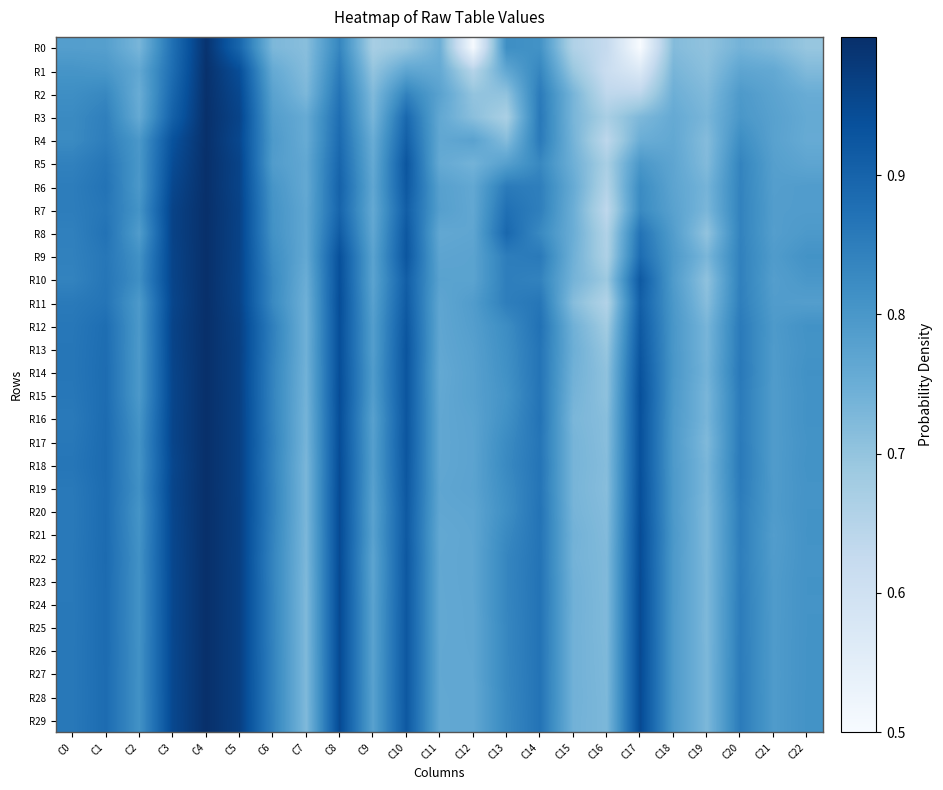

Reading left to right, transcribe all the data shown in this chart.

R0: C0=0.8	C1=0.8	C2=0.7	C3=0.9	C4=1.0	C5=0.9	C6=0.7	C7=0.7	C8=0.8	C9=0.7	C10=0.7	C11=0.7	C12=0.5	C13=0.8	C14=0.8	C15=0.7	C16=0.6	C17=0.5	C18=0.7	C19=0.7	C20=0.7	C21=0.7	C22=0.7
R1: C0=0.8	C1=0.8	C2=0.8	C3=0.9	C4=1.0	C5=0.9	C6=0.8	C7=0.7	C8=0.9	C9=0.7	C10=0.8	C11=0.8	C12=0.7	C13=0.8	C14=0.8	C15=0.7	C16=0.6	C17=0.6	C18=0.7	C19=0.7	C20=0.8	C21=0.8	C22=0.7
R2: C0=0.8	C1=0.8	C2=0.8	C3=0.9	C4=1.0	C5=1.0	C6=0.8	C7=0.7	C8=0.9	C9=0.7	C10=0.8	C11=0.8	C12=0.7	C13=0.7	C14=0.9	C15=0.7	C16=0.6	C17=0.6	C18=0.7	C19=0.7	C20=0.8	C21=0.8	C22=0.8
R3: C0=0.8	C1=0.8	C2=0.8	C3=0.9	C4=1.0	C5=1.0	C6=0.8	C7=0.8	C8=0.9	C9=0.7	C10=0.9	C11=0.8	C12=0.7	C13=0.7	C14=0.9	C15=0.7	C16=0.7	C17=0.7	C18=0.8	C19=0.7	C20=0.8	C21=0.8	C22=0.8
R4: C0=0.8	C1=0.8	C2=0.8	C3=0.9	C4=1.0	C5=1.0	C6=0.8	C7=0.8	C8=0.9	C9=0.8	C10=0.9	C11=0.8	C12=0.8	C13=0.7	C14=0.9	C15=0.7	C16=0.6	C17=0.8	C18=0.8	C19=0.7	C20=0.8	C21=0.8	C22=0.8
R5: C0=0.8	C1=0.9	C2=0.8	C3=0.9	C4=1.0	C5=1.0	C6=0.8	C7=0.8	C8=0.9	C9=0.8	C10=0.9	C11=0.8	C12=0.7	C13=0.8	C14=0.8	C15=0.7	C16=0.7	C17=0.8	C18=0.8	C19=0.7	C20=0.8	C21=0.8	C22=0.8
R6: C0=0.9	C1=0.9	C2=0.8	C3=1.0	C4=1.0	C5=1.0	C6=0.8	C7=0.8	C8=0.9	C9=0.8	C10=0.9	C11=0.8	C12=0.8	C13=0.9	C14=0.8	C15=0.8	C16=0.7	C17=0.8	C18=0.8	C19=0.7	C20=0.8	C21=0.8	C22=0.8
R7: C0=0.8	C1=0.9	C2=0.8	C3=1.0	C4=1.0	C5=1.0	C6=0.8	C7=0.8	C8=0.9	C9=0.8	C10=0.9	C11=0.8	C12=0.8	C13=0.9	C14=0.8	C15=0.7	C16=0.6	C17=0.8	C18=0.8	C19=0.7	C20=0.8	C21=0.8	C22=0.8
R8: C0=0.8	C1=0.9	C2=0.8	C3=1.0	C4=1.0	C5=1.0	C6=0.8	C7=0.8	C8=0.9	C9=0.8	C10=0.9	C11=0.8	C12=0.8	C13=0.9	C14=0.8	C15=0.8	C16=0.7	C17=0.9	C18=0.8	C19=0.7	C20=0.8	C21=0.8	C22=0.8
R9: C0=0.8	C1=0.9	C2=0.8	C3=1.0	C4=1.0	C5=1.0	C6=0.8	C7=0.8	C8=0.9	C9=0.8	C10=0.9	C11=0.8	C12=0.8	C13=0.8	C14=0.9	C15=0.7	C16=0.7	C17=0.9	C18=0.8	C19=0.7	C20=0.8	C21=0.8	C22=0.8
R10: C0=0.8	C1=0.9	C2=0.8	C3=1.0	C4=1.0	C5=1.0	C6=0.8	C7=0.8	C8=0.9	C9=0.8	C10=0.9	C11=0.8	C12=0.8	C13=0.8	C14=0.8	C15=0.7	C16=0.7	C17=0.9	C18=0.8	C19=0.7	C20=0.8	C21=0.8	C22=0.8
R11: C0=0.9	C1=0.9	C2=0.8	C3=1.0	C4=1.0	C5=1.0	C6=0.8	C7=0.7	C8=0.9	C9=0.8	C10=0.9	C11=0.8	C12=0.8	C13=0.8	C14=0.9	C15=0.7	C16=0.7	C17=0.9	C18=0.8	C19=0.7	C20=0.8	C21=0.8	C22=0.8
R12: C0=0.9	C1=0.9	C2=0.8	C3=1.0	C4=1.0	C5=1.0	C6=0.8	C7=0.7	C8=0.9	C9=0.8	C10=0.9	C11=0.8	C12=0.8	C13=0.8	C14=0.9	C15=0.7	C16=0.7	C17=0.9	C18=0.8	C19=0.7	C20=0.9	C21=0.8	C22=0.8
R13: C0=0.9	C1=0.9	C2=0.8	C3=1.0	C4=1.0	C5=1.0	C6=0.8	C7=0.7	C8=0.9	C9=0.8	C10=0.9	C11=0.8	C12=0.8	C13=0.8	C14=0.9	C15=0.7	C16=0.7	C17=0.9	C18=0.8	C19=0.7	C20=0.9	C21=0.8	C22=0.8
R14: C0=0.9	C1=0.9	C2=0.8	C3=1.0	C4=1.0	C5=1.0	C6=0.8	C7=0.7	C8=0.9	C9=0.8	C10=0.9	C11=0.8	C12=0.8	C13=0.8	C14=0.9	C15=0.7	C16=0.7	C17=0.9	C18=0.8	C19=0.7	C20=0.9	C21=0.8	C22=0.8
R15: C0=0.9	C1=0.9	C2=0.8	C3=1.0	C4=1.0	C5=1.0	C6=0.8	C7=0.7	C8=0.9	C9=0.8	C10=0.9	C11=0.8	C12=0.8	C13=0.8	C14=0.9	C15=0.7	C16=0.7	C17=0.9	C18=0.8	C19=0.7	C20=0.9	C21=0.8	C22=0.8
R16: C0=0.9	C1=0.9	C2=0.8	C3=1.0	C4=1.0	C5=1.0	C6=0.8	C7=0.7	C8=0.9	C9=0.8	C10=0.9	C11=0.8	C12=0.8	C13=0.8	C14=0.9	C15=0.7	C16=0.7	C17=0.9	C18=0.8	C19=0.7	C20=0.9	C21=0.8	C22=0.8
R17: C0=0.9	C1=0.9	C2=0.8	C3=1.0	C4=1.0	C5=1.0	C6=0.8	C7=0.7	C8=0.9	C9=0.8	C10=0.9	C11=0.8	C12=0.8	C13=0.8	C14=0.9	C15=0.7	C16=0.7	C17=0.9	C18=0.8	C19=0.7	C20=0.9	C21=0.8	C22=0.8
R18: C0=0.9	C1=0.9	C2=0.8	C3=1.0	C4=1.0	C5=1.0	C6=0.8	C7=0.7	C8=0.9	C9=0.8	C10=0.9	C11=0.8	C12=0.8	C13=0.8	C14=0.9	C15=0.7	C16=0.7	C17=0.9	C18=0.8	C19=0.7	C20=0.9	C21=0.8	C22=0.8
R19: C0=0.9	C1=0.9	C2=0.8	C3=1.0	C4=1.0	C5=1.0	C6=0.8	C7=0.7	C8=0.9	C9=0.8	C10=0.9	C11=0.8	C12=0.8	C13=0.8	C14=0.9	C15=0.7	C16=0.7	C17=0.9	C18=0.8	C19=0.7	C20=0.9	C21=0.8	C22=0.8
R20: C0=0.9	C1=0.9	C2=0.8	C3=1.0	C4=1.0	C5=1.0	C6=0.8	C7=0.7	C8=0.9	C9=0.8	C10=0.9	C11=0.8	C12=0.8	C13=0.8	C14=0.9	C15=0.7	C16=0.7	C17=0.9	C18=0.8	C19=0.7	C20=0.8	C21=0.8	C22=0.8
R21: C0=0.9	C1=0.9	C2=0.8	C3=1.0	C4=1.0	C5=1.0	C6=0.8	C7=0.7	C8=0.9	C9=0.8	C10=0.9	C11=0.8	C12=0.8	C13=0.8	C14=0.9	C15=0.7	C16=0.7	C17=0.9	C18=0.8	C19=0.7	C20=0.9	C21=0.8	C22=0.8
R22: C0=0.9	C1=0.9	C2=0.8	C3=1.0	C4=1.0	C5=1.0	C6=0.8	C7=0.7	C8=0.9	C9=0.8	C10=0.9	C11=0.8	C12=0.8	C13=0.8	C14=0.9	C15=0.7	C16=0.7	C17=0.9	C18=0.8	C19=0.7	C20=0.8	C21=0.8	C22=0.8
R23: C0=0.9	C1=0.9	C2=0.8	C3=1.0	C4=1.0	C5=1.0	C6=0.8	C7=0.7	C8=0.9	C9=0.8	C10=0.9	C11=0.8	C12=0.8	C13=0.8	C14=0.9	C15=0.7	C16=0.7	C17=0.9	C18=0.8	C19=0.7	C20=0.8	C21=0.8	C22=0.8
R24: C0=0.9	C1=0.9	C2=0.8	C3=1.0	C4=1.0	C5=1.0	C6=0.8	C7=0.7	C8=0.9	C9=0.8	C10=0.9	C11=0.8	C12=0.8	C13=0.8	C14=0.9	C15=0.7	C16=0.7	C17=0.9	C18=0.8	C19=0.7	C20=0.9	C21=0.8	C22=0.8
R25: C0=0.9	C1=0.9	C2=0.8	C3=1.0	C4=1.0	C5=1.0	C6=0.8	C7=0.7	C8=0.9	C9=0.8	C10=0.9	C11=0.8	C12=0.8	C13=0.8	C14=0.9	C15=0.7	C16=0.7	C17=0.9	C18=0.8	C19=0.7	C20=0.9	C21=0.8	C22=0.8
R26: C0=0.9	C1=0.9	C2=0.8	C3=1.0	C4=1.0	C5=1.0	C6=0.8	C7=0.7	C8=0.9	C9=0.8	C10=0.9	C11=0.8	C12=0.8	C13=0.8	C14=0.9	C15=0.7	C16=0.7	C17=0.9	C18=0.8	C19=0.7	C20=0.9	C21=0.8	C22=0.8
R27: C0=0.9	C1=0.9	C2=0.8	C3=1.0	C4=1.0	C5=1.0	C6=0.8	C7=0.7	C8=0.9	C9=0.8	C10=0.9	C11=0.8	C12=0.8	C13=0.8	C14=0.9	C15=0.7	C16=0.7	C17=0.9	C18=0.8	C19=0.7	C20=0.9	C21=0.8	C22=0.8
R28: C0=0.9	C1=0.9	C2=0.8	C3=1.0	C4=1.0	C5=1.0	C6=0.8	C7=0.7	C8=0.9	C9=0.8	C10=0.9	C11=0.8	C12=0.8	C13=0.8	C14=0.9	C15=0.7	C16=0.7	C17=0.9	C18=0.8	C19=0.7	C20=0.9	C21=0.8	C22=0.8
R29: C0=0.9	C1=0.9	C2=0.8	C3=1.0	C4=1.0	C5=1.0	C6=0.8	C7=0.7	C8=0.9	C9=0.8	C10=0.9	C11=0.8	C12=0.8	C13=0.8	C14=0.9	C15=0.7	C16=0.7	C17=0.9	C18=0.8	C19=0.7	C20=0.9	C21=0.8	C22=0.8